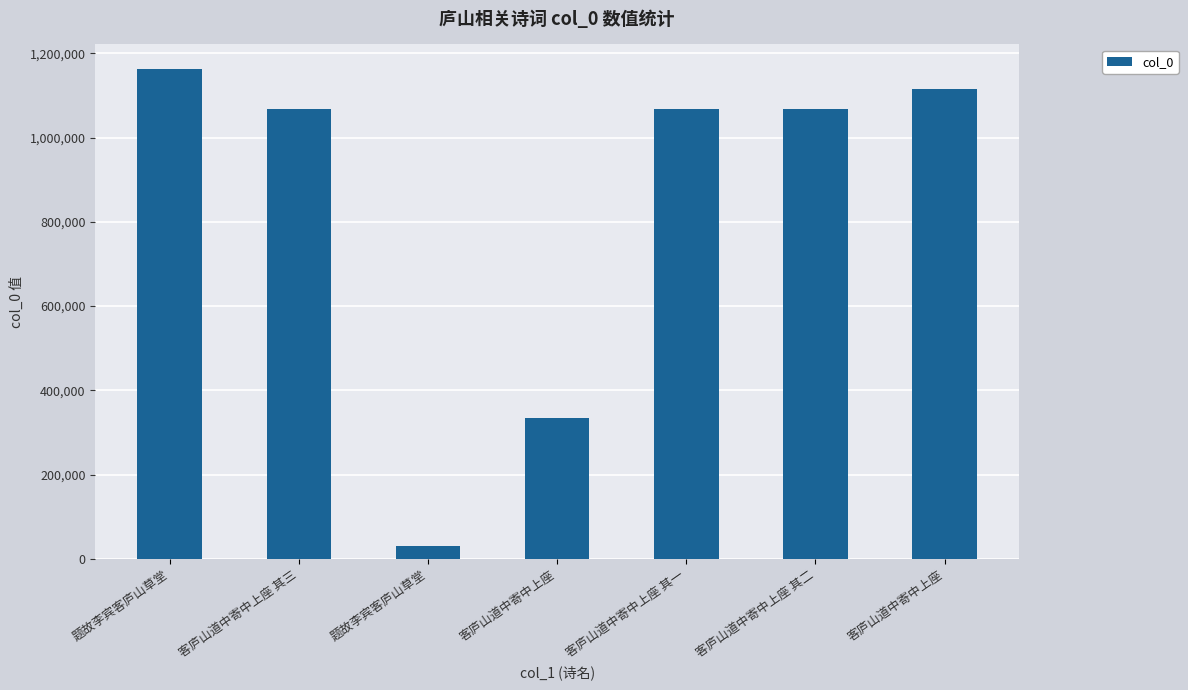

Is it true that the value at 客庐山道中寄中上座 is 1114683?

True